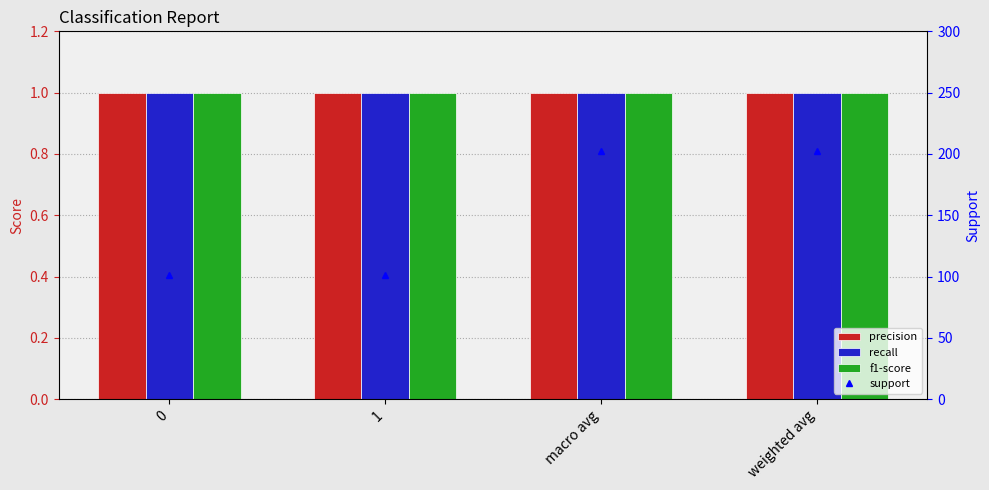

At which category does the chart reach its peak across all series?

macro avg